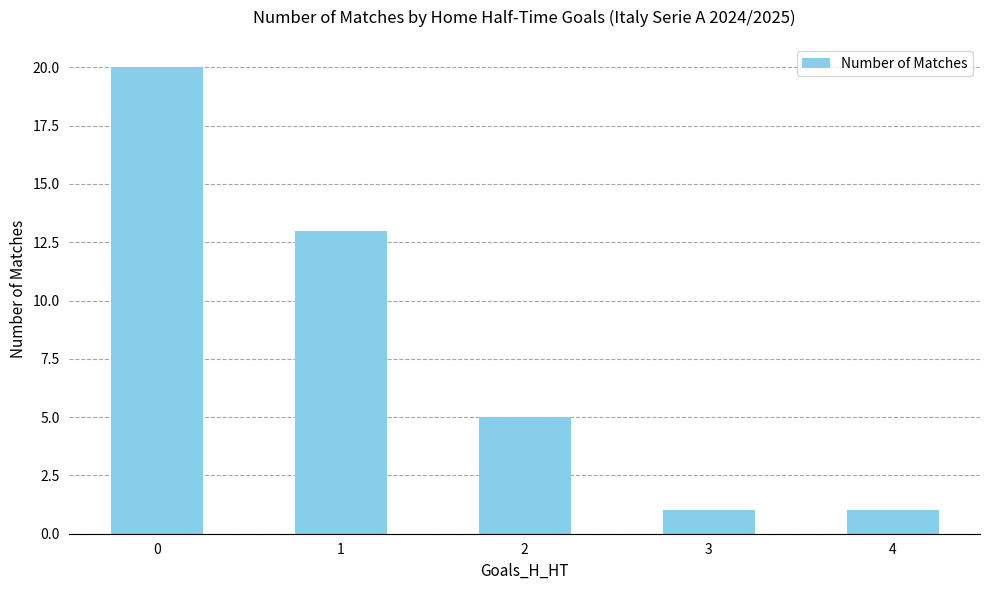

Between 1 and 2, which is larger?

1